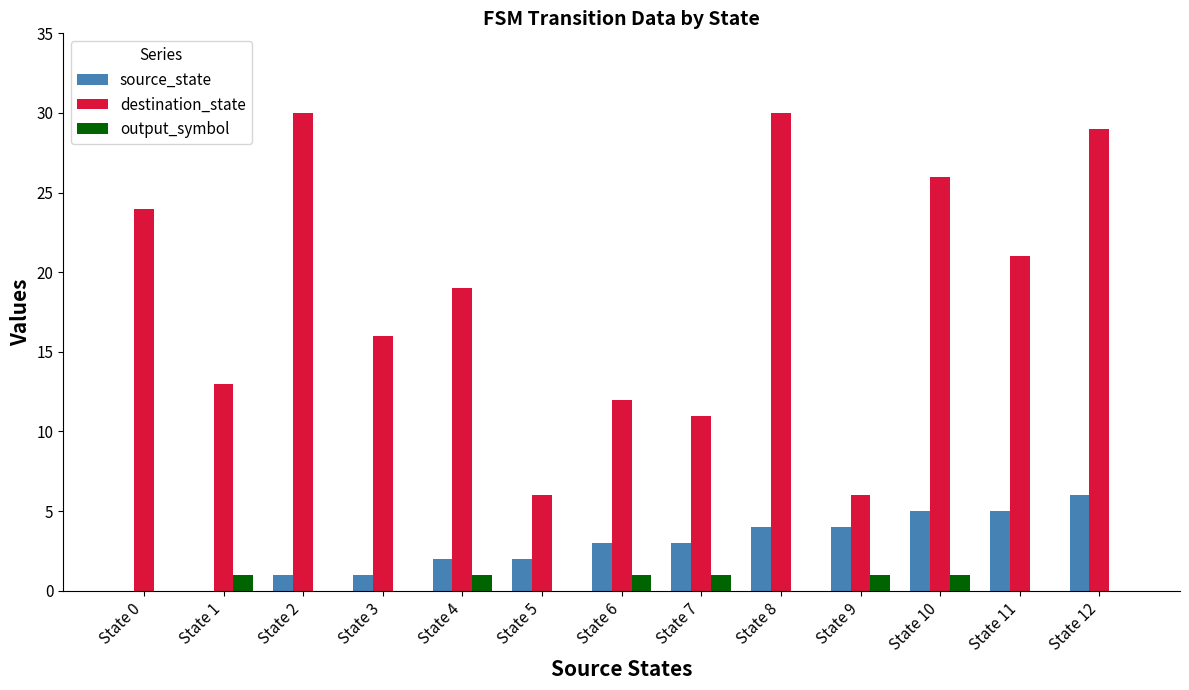

Which series changed the most between State 7 and State 9?

destination_state